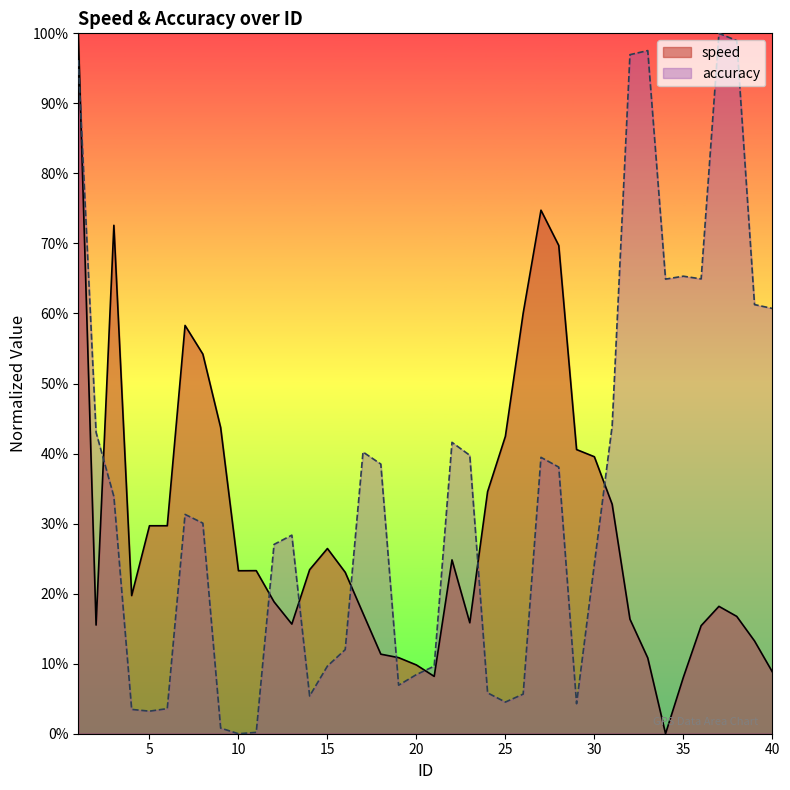

What is the sum of the speed values at 26 and 22?

0.8